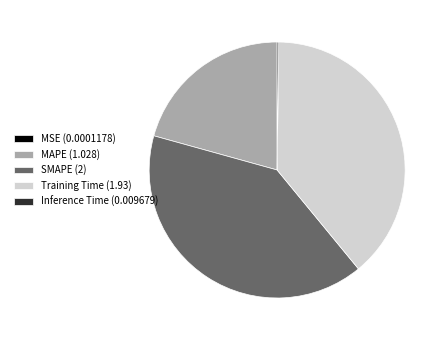

Does any single category account for the majority?

No